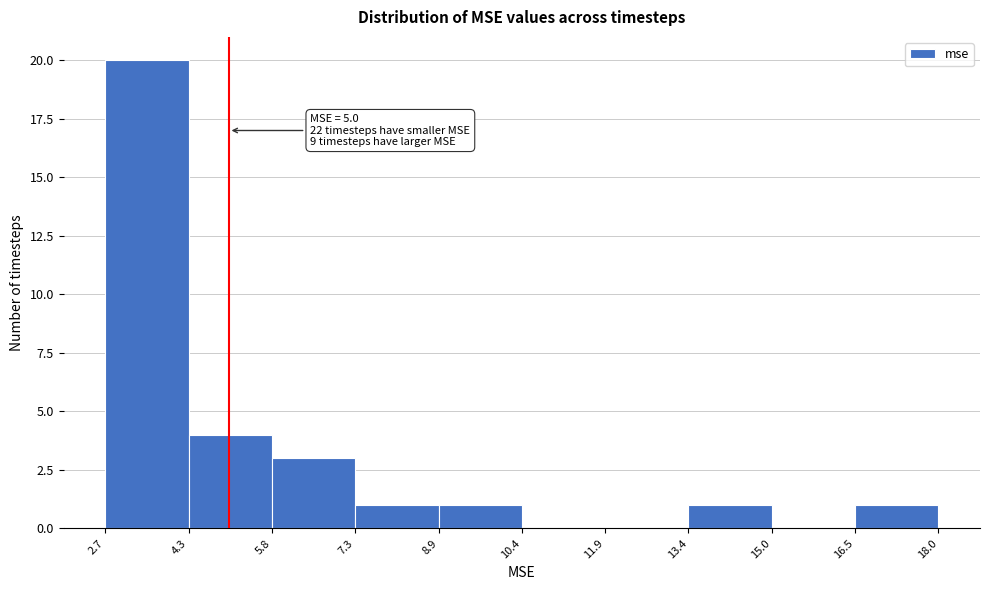

Which range on the x-axis has the tallest bar?

2.7 to 4.3